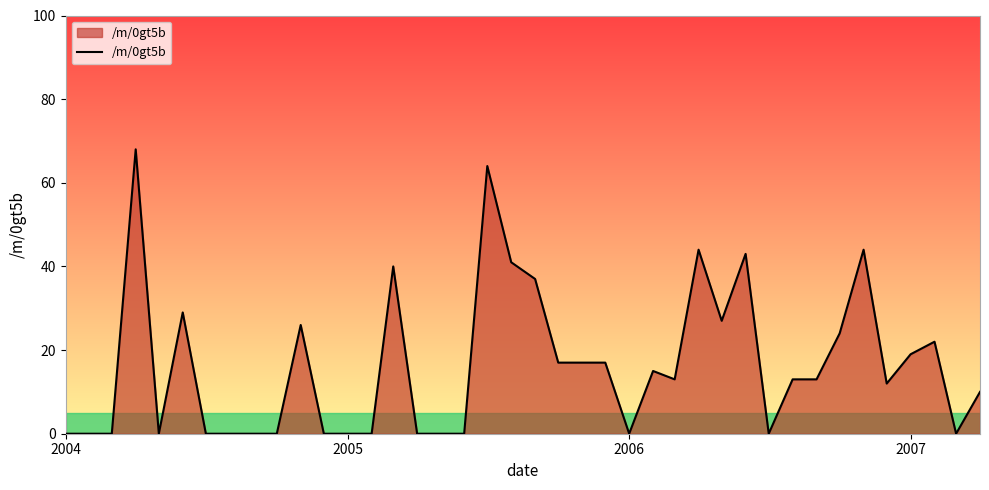

What is the difference between the maximum and minimum values?

68